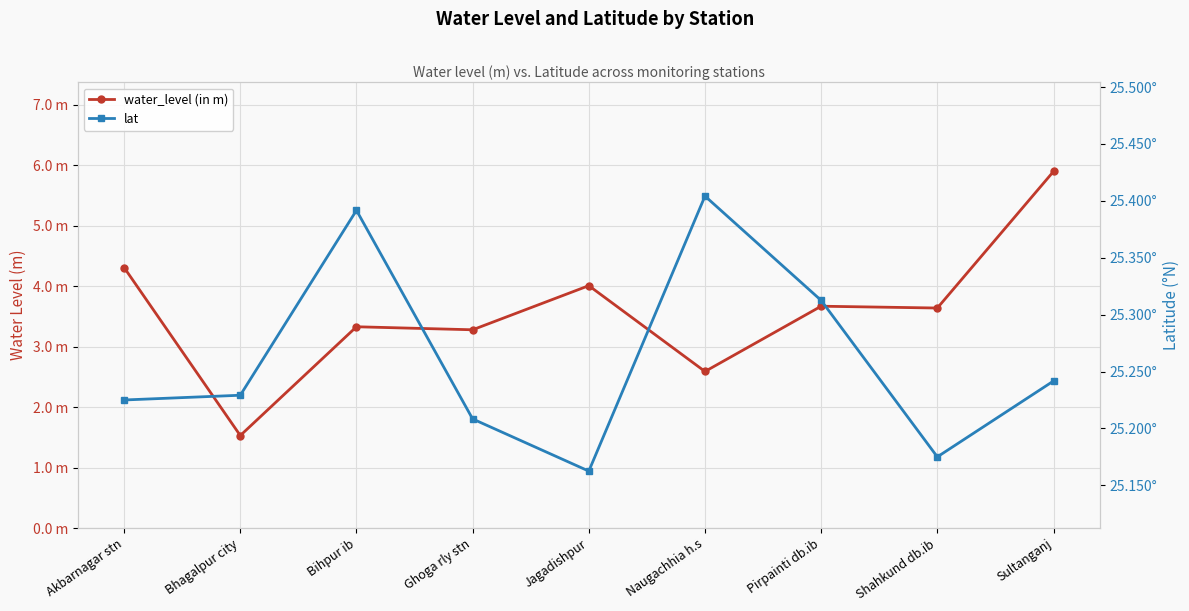

Reading left to right, list all the values displayed in this chart.

water_level (in m): Akbarnagar stn=4.3	Bhagalpur city=1.5	Bihpur ib=3.3	Ghoga rly stn=3.3	Jagadishpur=4.0	Naugachhia h.s=2.6	Pirpainti db.ib=3.7	Shahkund db.ib=3.6	Sultanganj=5.9
lat: Akbarnagar stn=25.2	Bhagalpur city=25.2	Bihpur ib=25.4	Ghoga rly stn=25.2	Jagadishpur=25.2	Naugachhia h.s=25.4	Pirpainti db.ib=25.3	Shahkund db.ib=25.2	Sultanganj=25.2